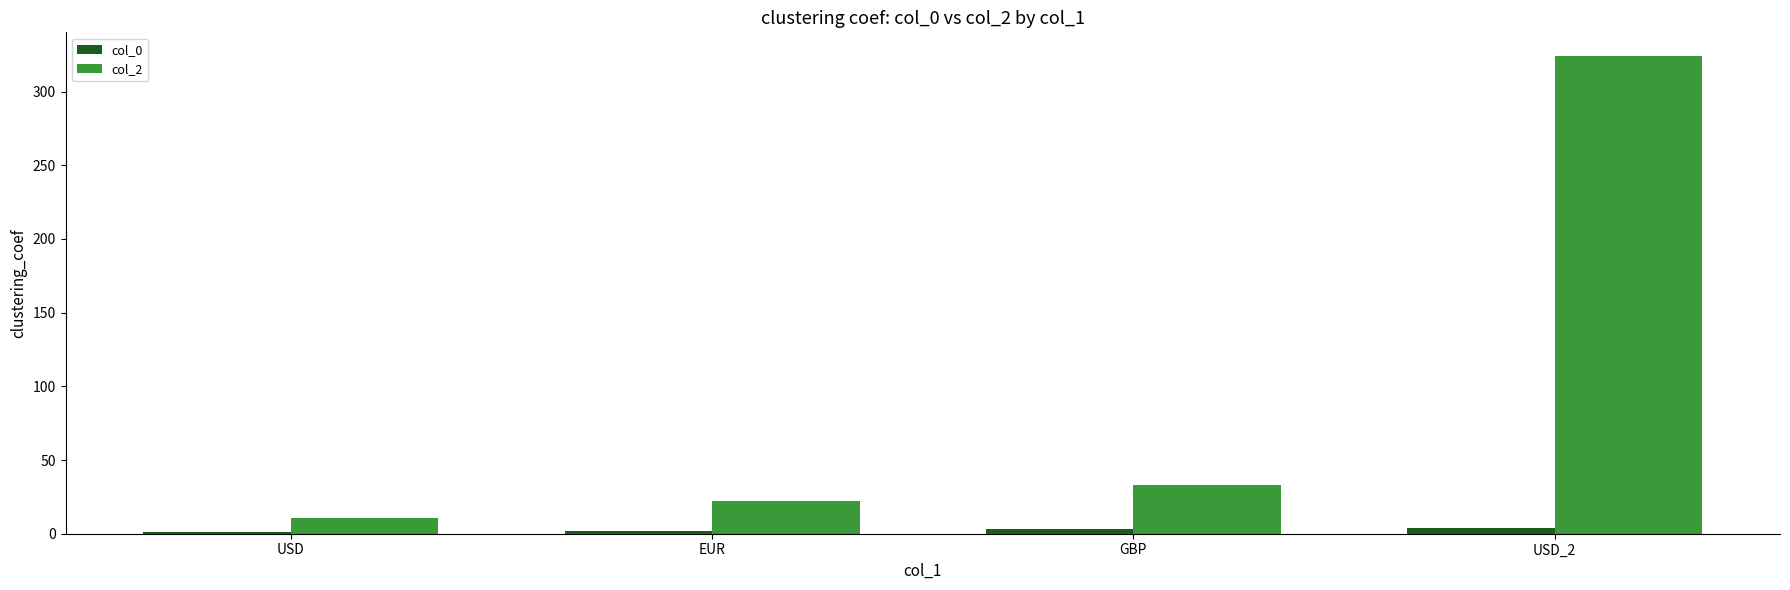

True or false: col_2 has a value of 11 at USD.

True